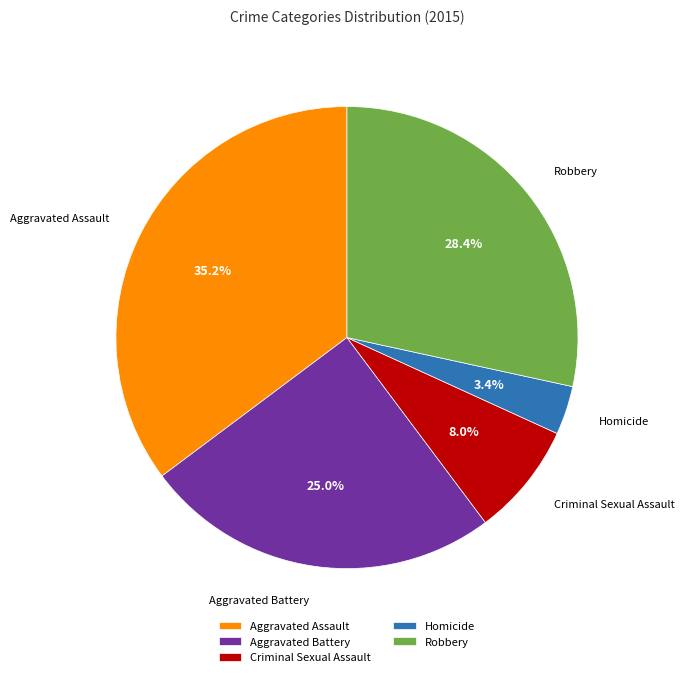

To the nearest percent, what is the difference between the Aggravated Battery and Homicide slice percentages?

22%